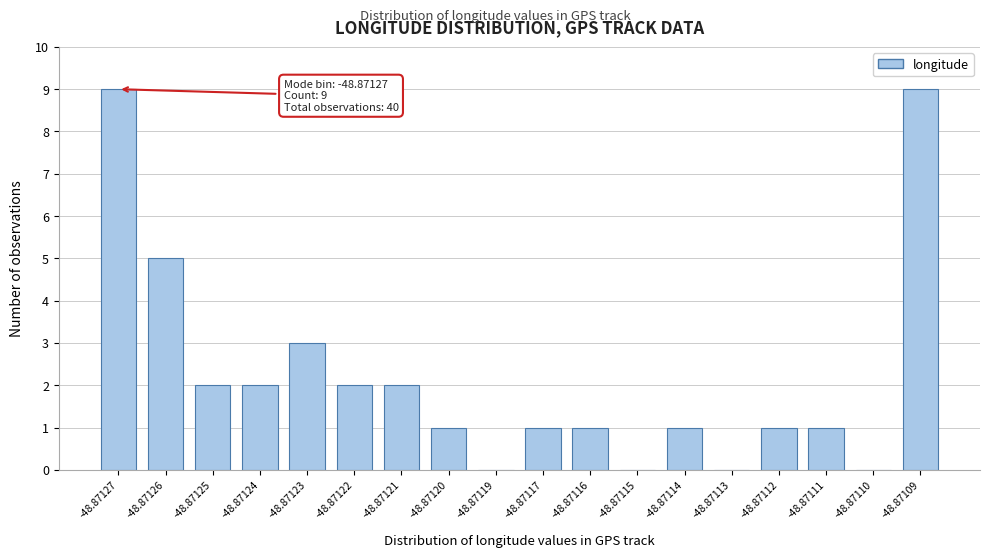

Reading left to right, what are all the values shown in this chart?

-48.87127=9	-48.87126=5	-48.87125=2	-48.87124=2	-48.87123=3	-48.87122=2	-48.87121=2	-48.87120=1	-48.87119=0	-48.87117=1	-48.87116=1	-48.87115=0	-48.87114=1	-48.87113=0	-48.87112=1	-48.87111=1	-48.87110=0	-48.87109=9